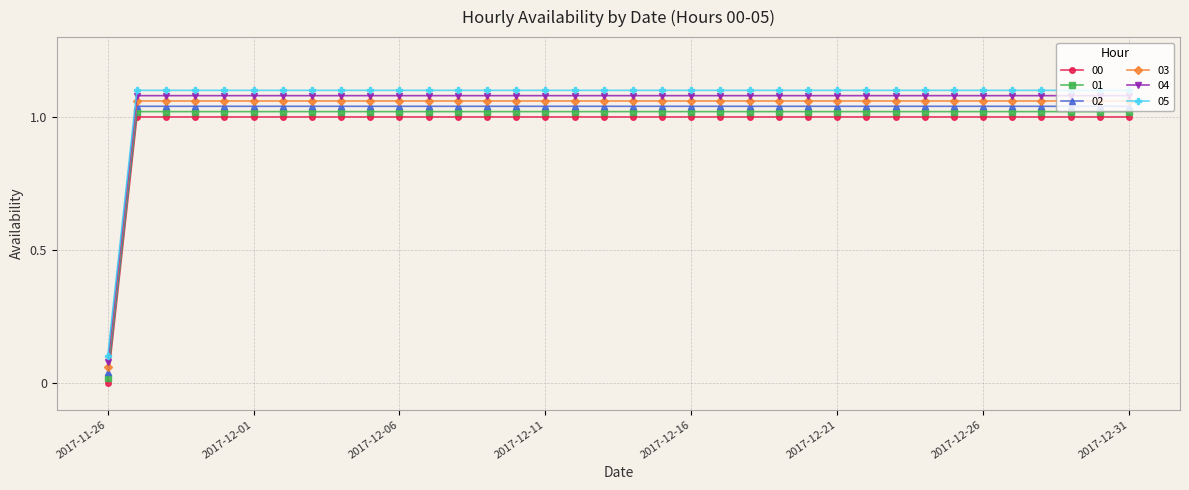

True or false: 01 and 05 intersect in this chart.

False